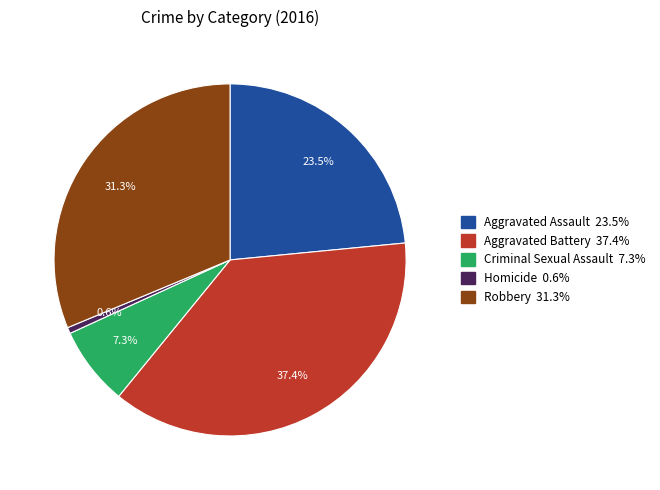

Which has a higher value, Homicide or Aggravated Battery?

Aggravated Battery